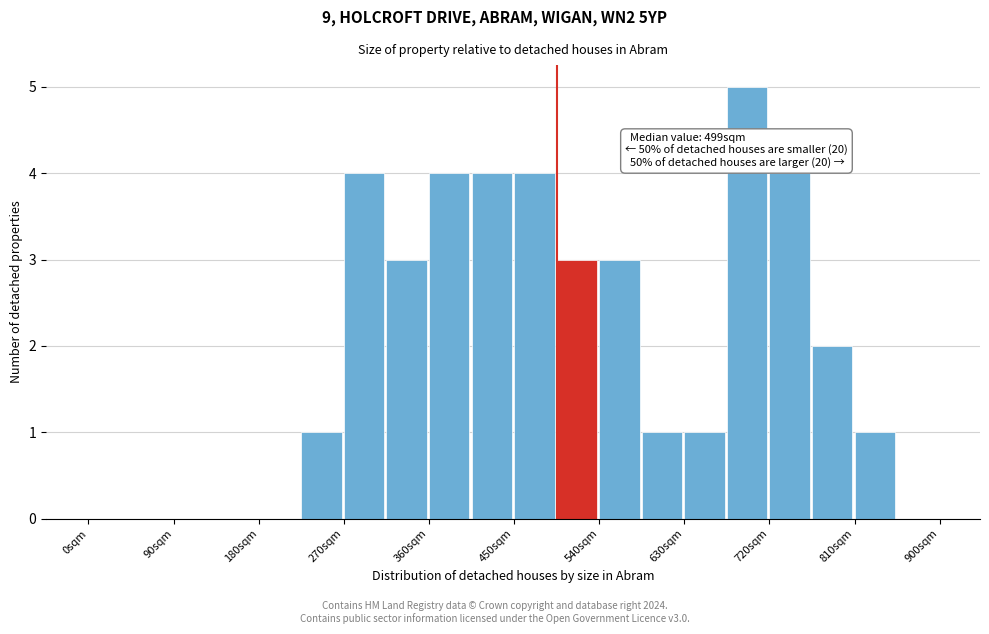

Which range on the x-axis has the tallest bar?

675 to 720